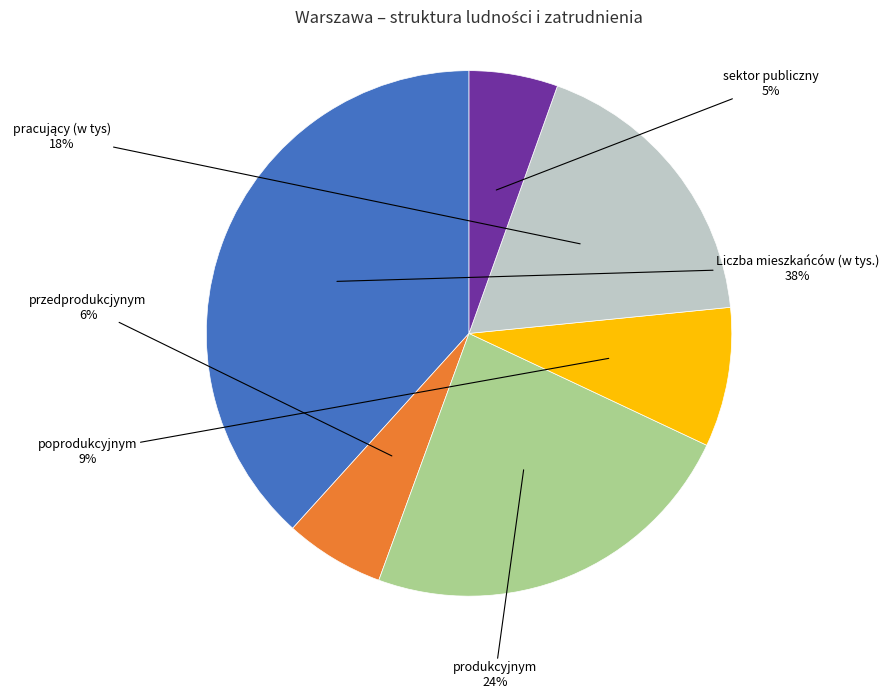

To the nearest percent, what is the average slice percentage?

17%